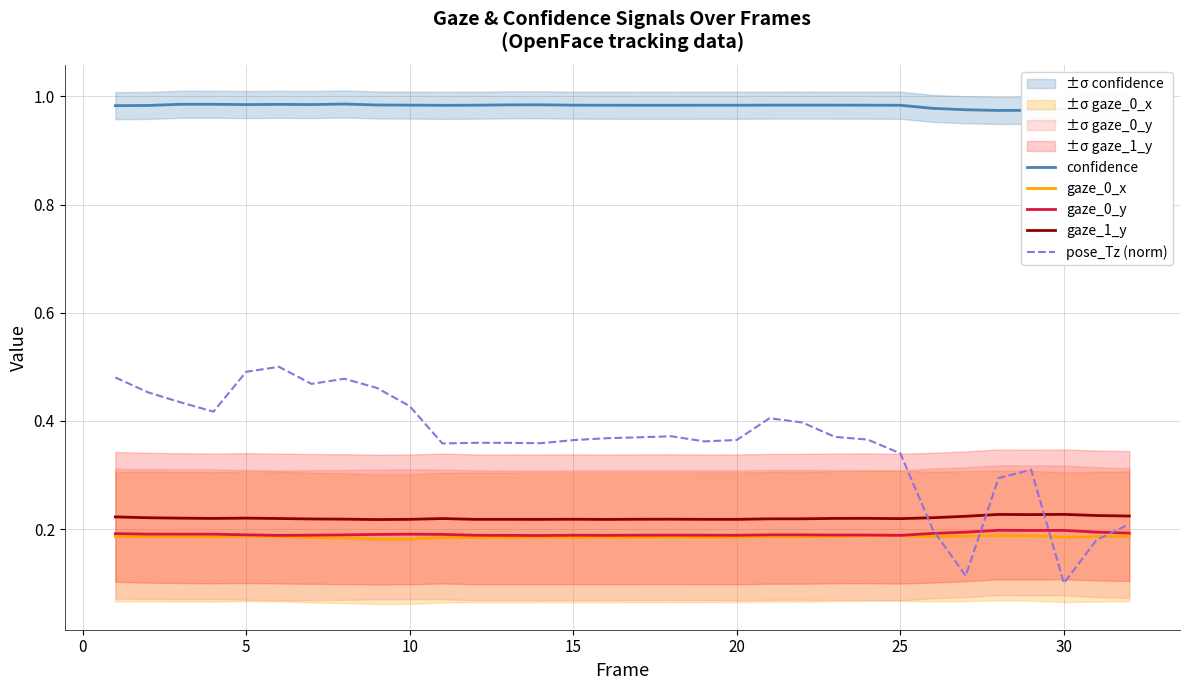

How many distinct data groups are displayed?

5